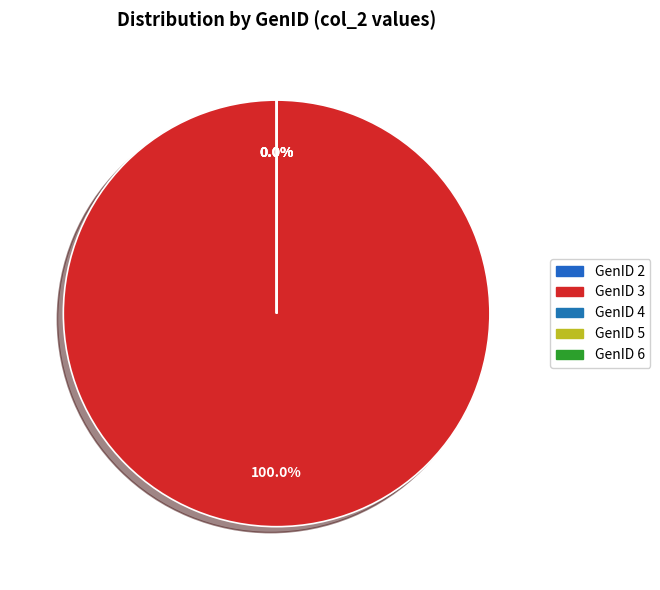

Is GenID 3 the majority of the pie?

Yes